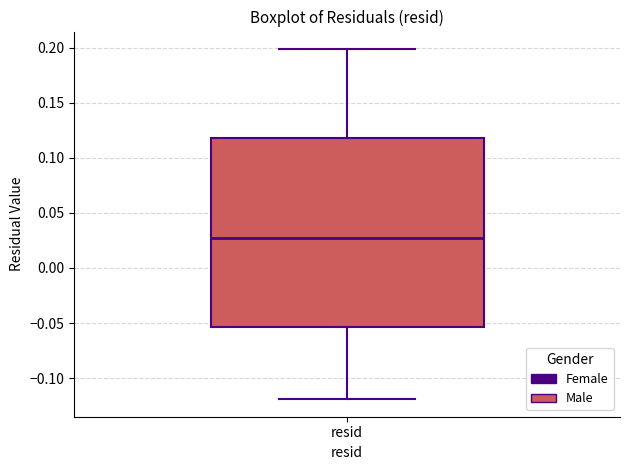

Transcribe this box plot: give where the median line is, the range the box spans, and where the two whiskers end, as read against the y-axis. The values are not printed on the chart, so give them approximately, as read against the axis.

median 0.025, box -0.055 to 0.120, whiskers -0.120 to 0.200